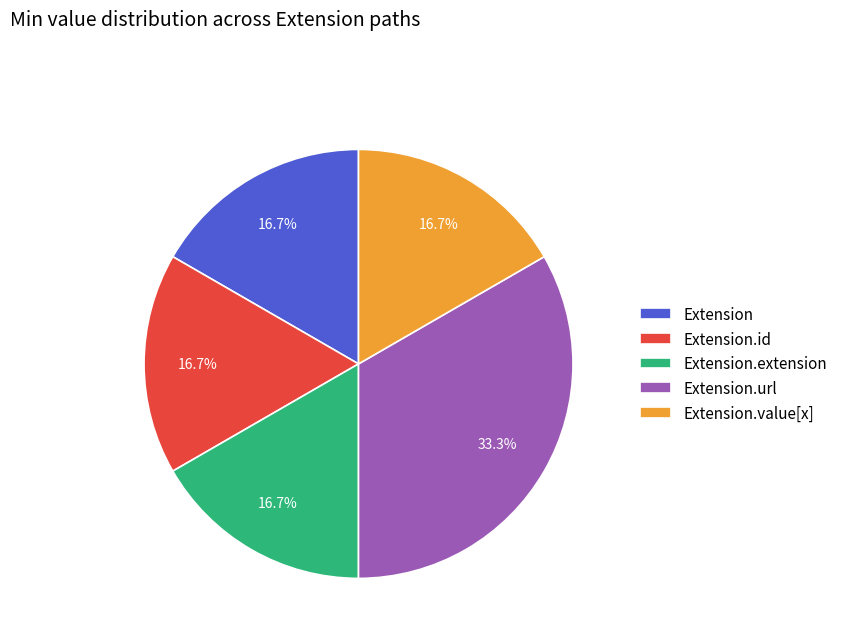

The Extension.value[x] slice represents 7% of the pie. True or false?

False